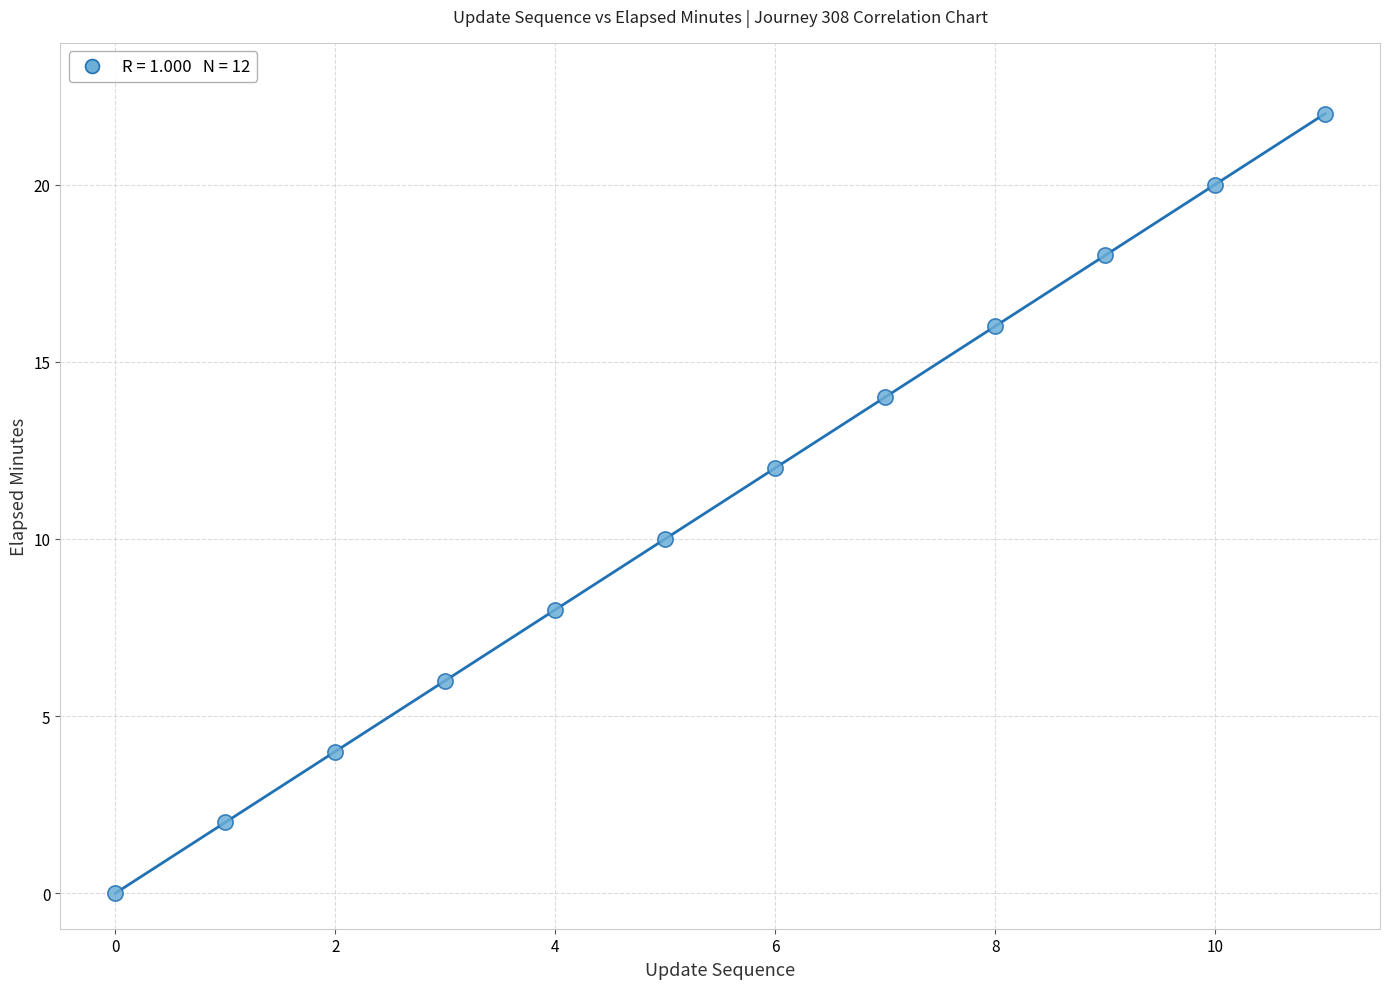

What is the average Y value?

11